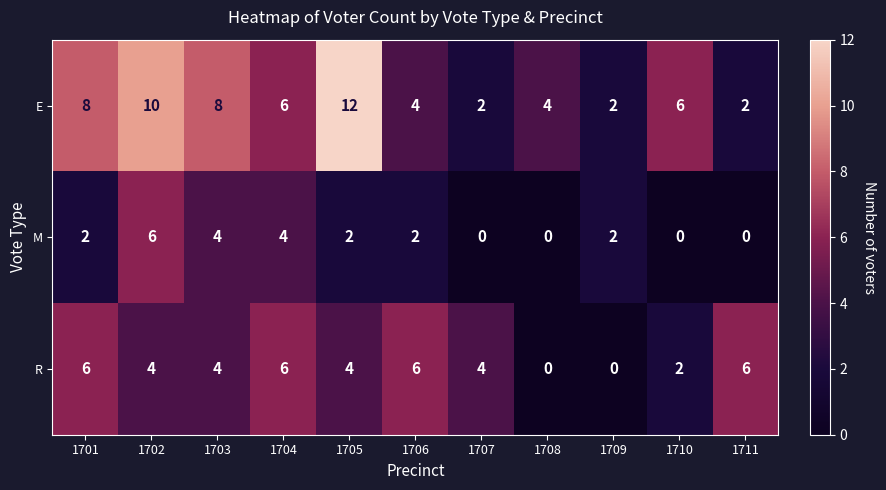

List the series in order of their overall mean, highest first.

E, R, M